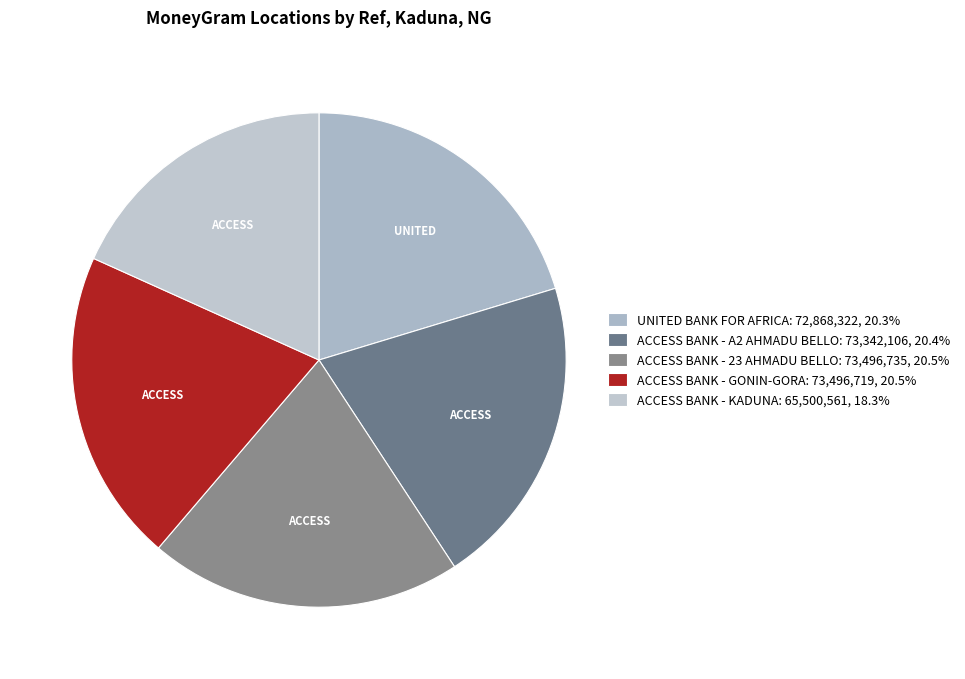

Count the number of slices in the pie.

5